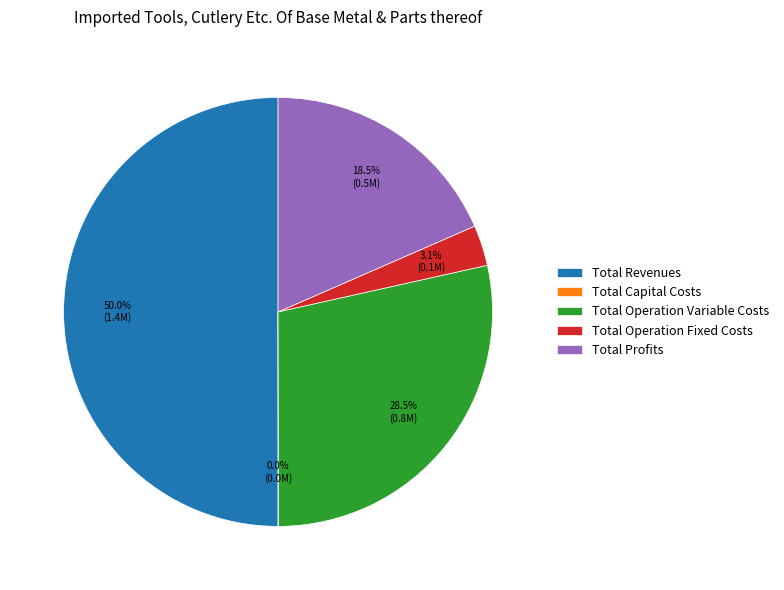

Combined, do Total Operation Variable Costs and Total Revenues account for over 50%?

Yes